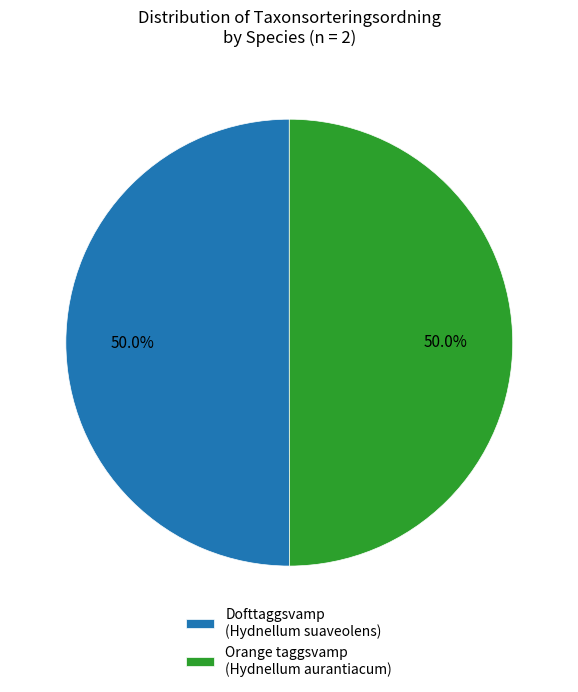

What is the ratio of the value at Orange taggsvamp (Hydnellum aurantiacum) to the value at Dofttaggsvamp (Hydnellum suaveolens)?

1.0